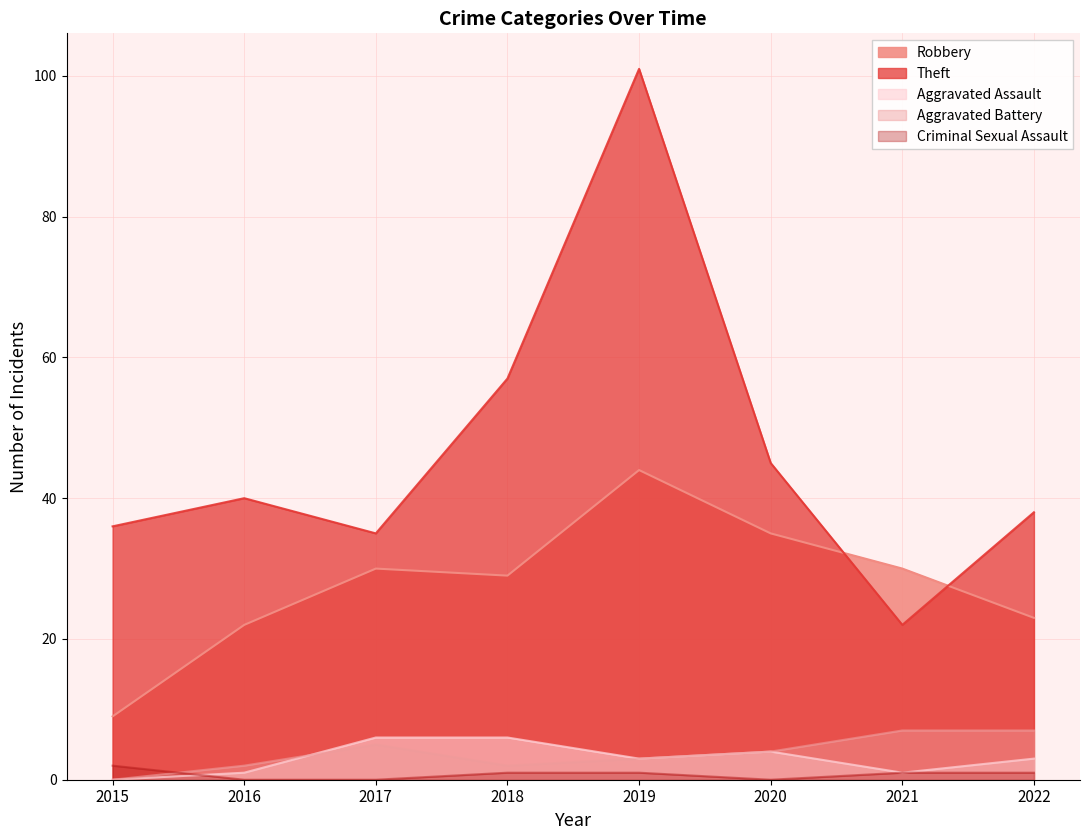

What is the difference between the maximum and second lowest values in the Theft series?

66